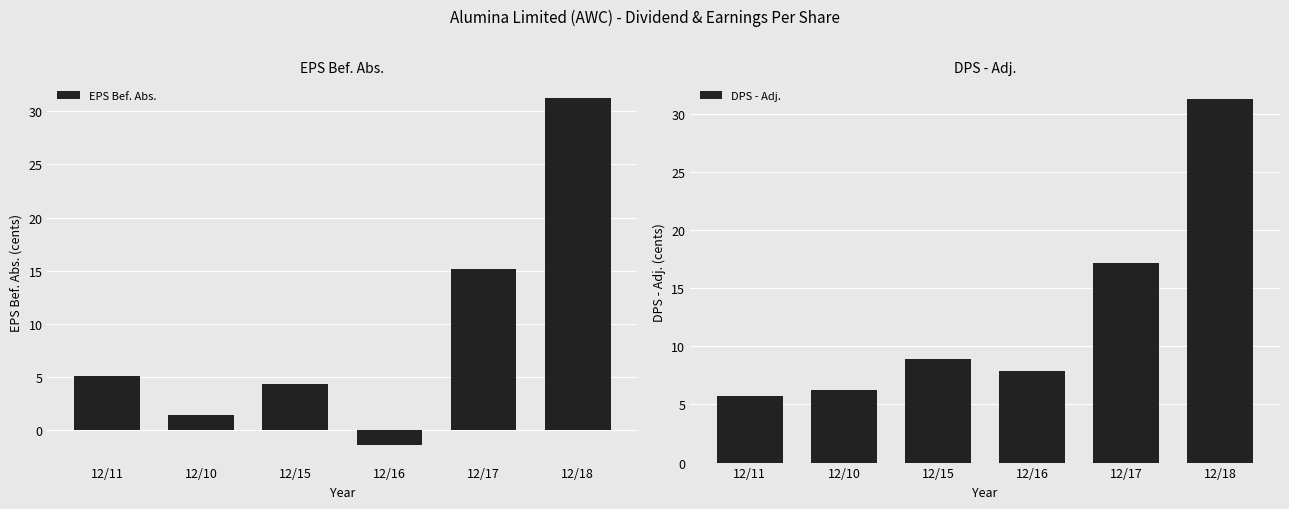

At 12/15, list the series in order from largest to smallest.

DPS - Adj., EPS Bef. Abs.